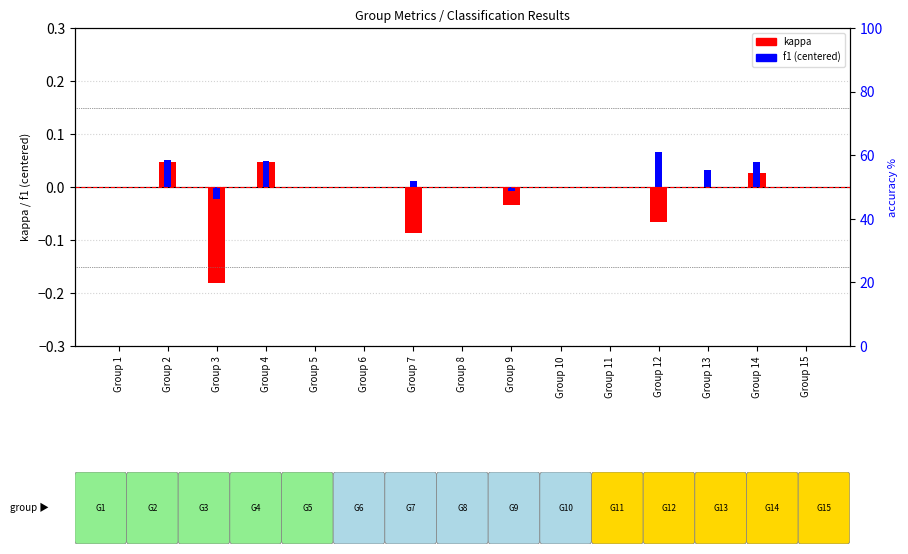

Which has a higher value, Group 4 or Group 5?

Group 4